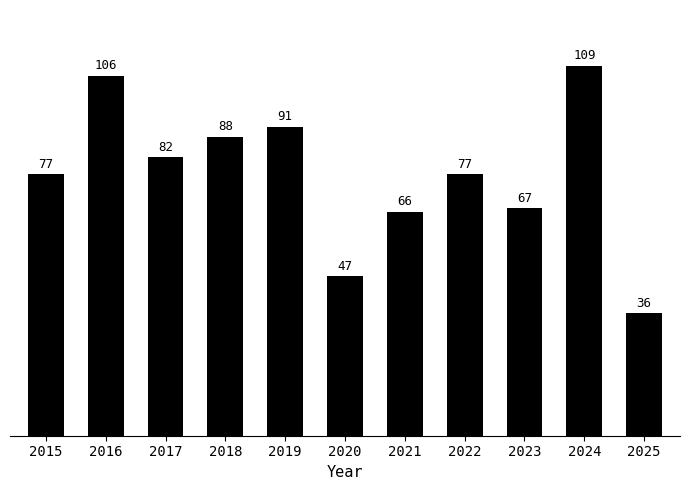

Approximately how many times larger is the value at 2022 compared to 2017?

0.9